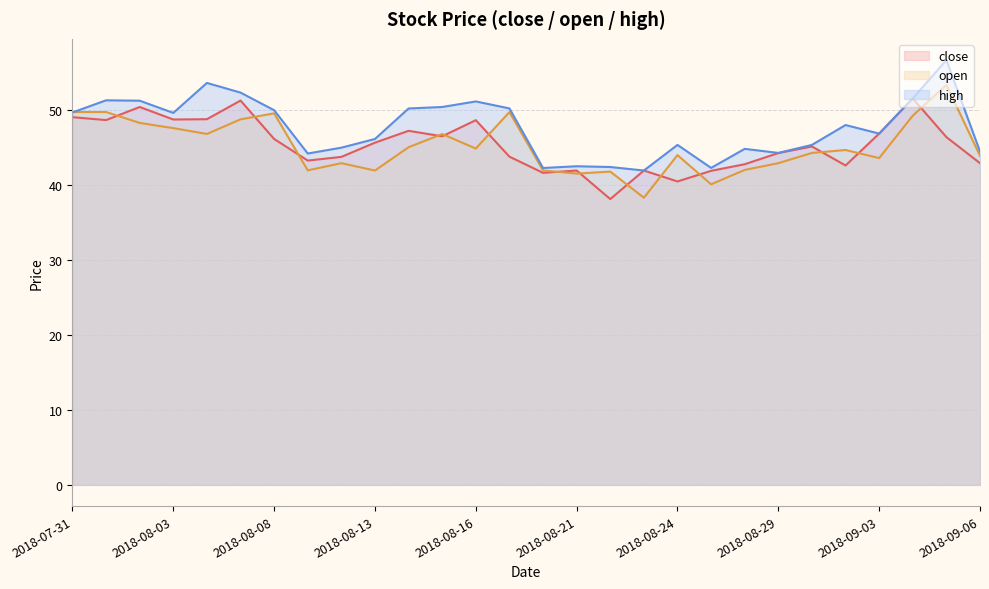

Which series has the widest spread of values?

open